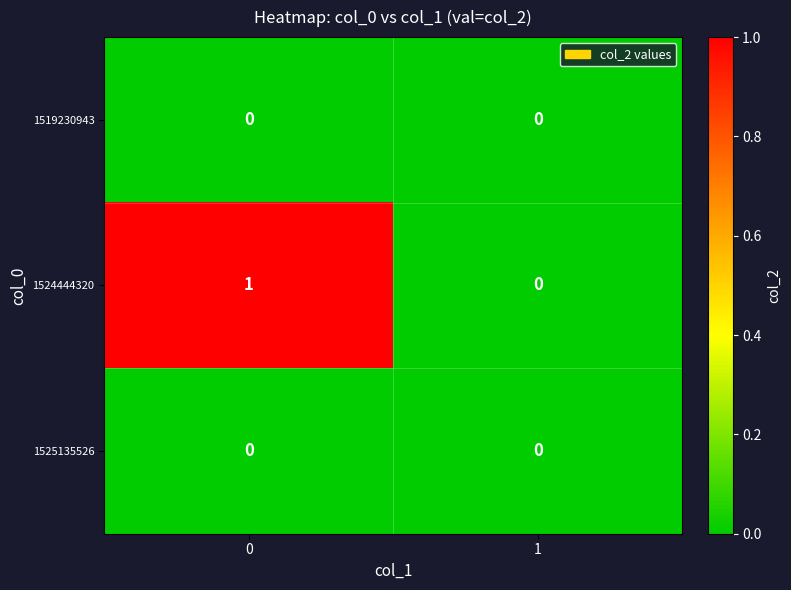

Count the number of data series in this chart.

3